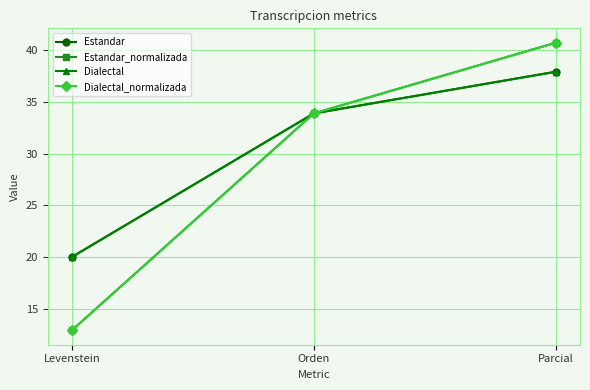

Rank the series by their maximum value, from highest to lowest.

Estandar_normalizada, Dialectal_normalizada, Estandar, Dialectal